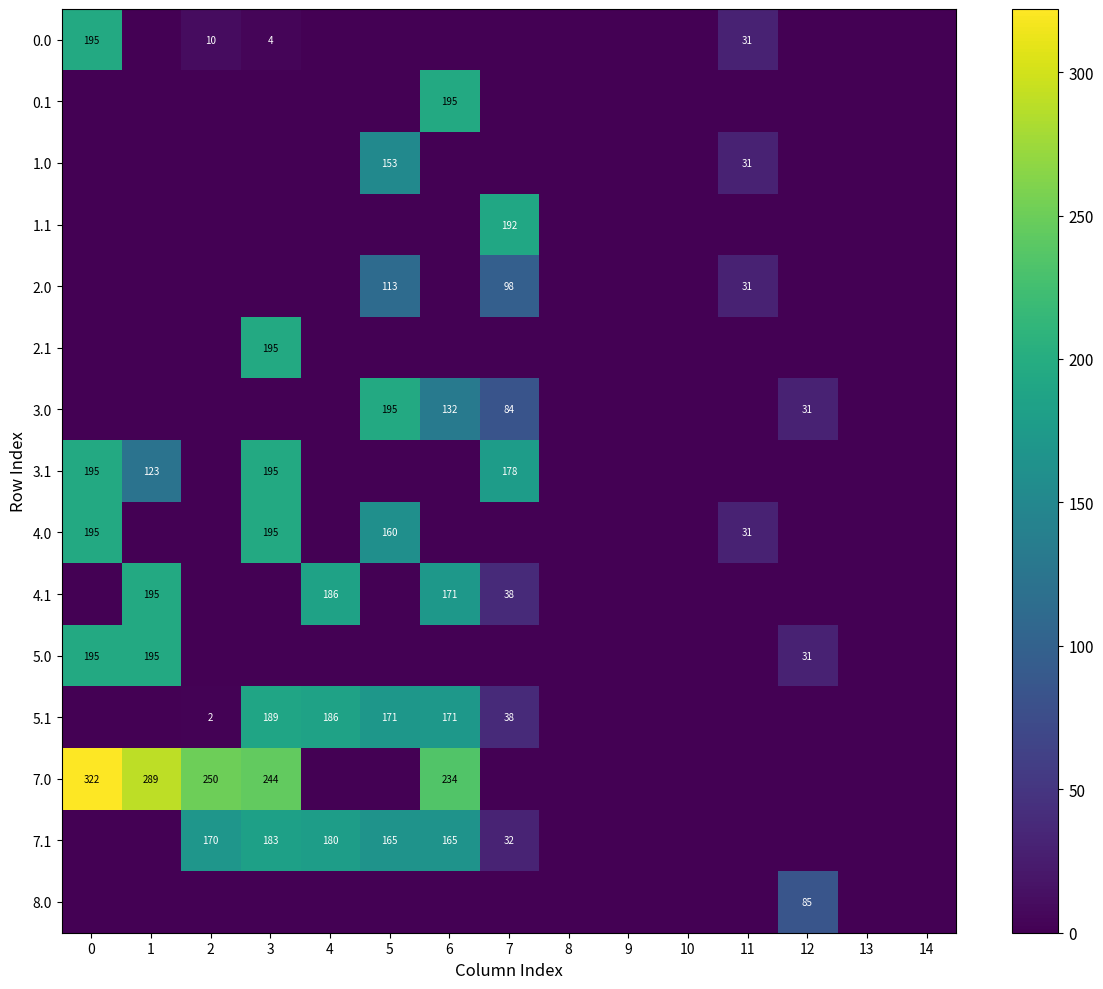

The value of 4.0 at 0 is 195. True or false?

True